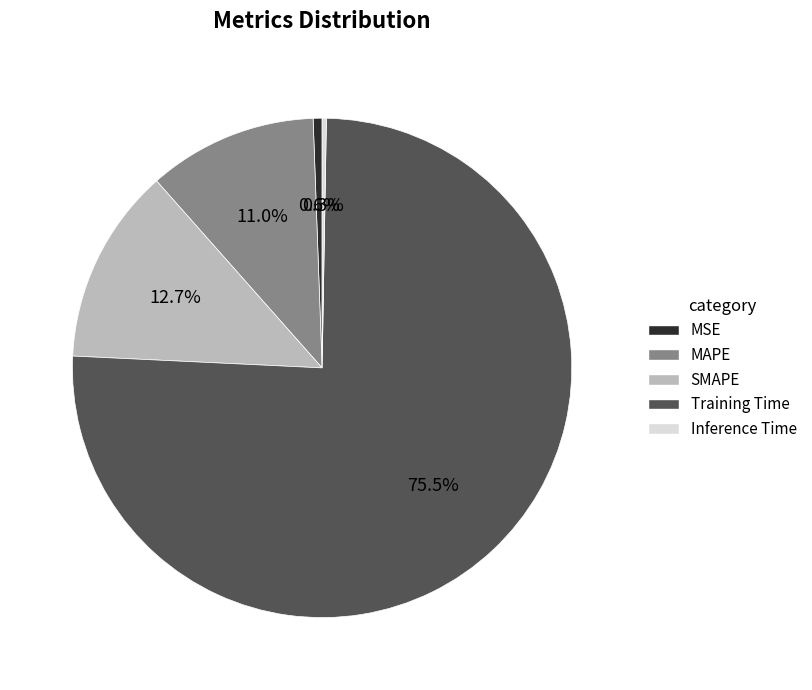

Do Training Time and MAPE together represent more than half of the pie?

Yes